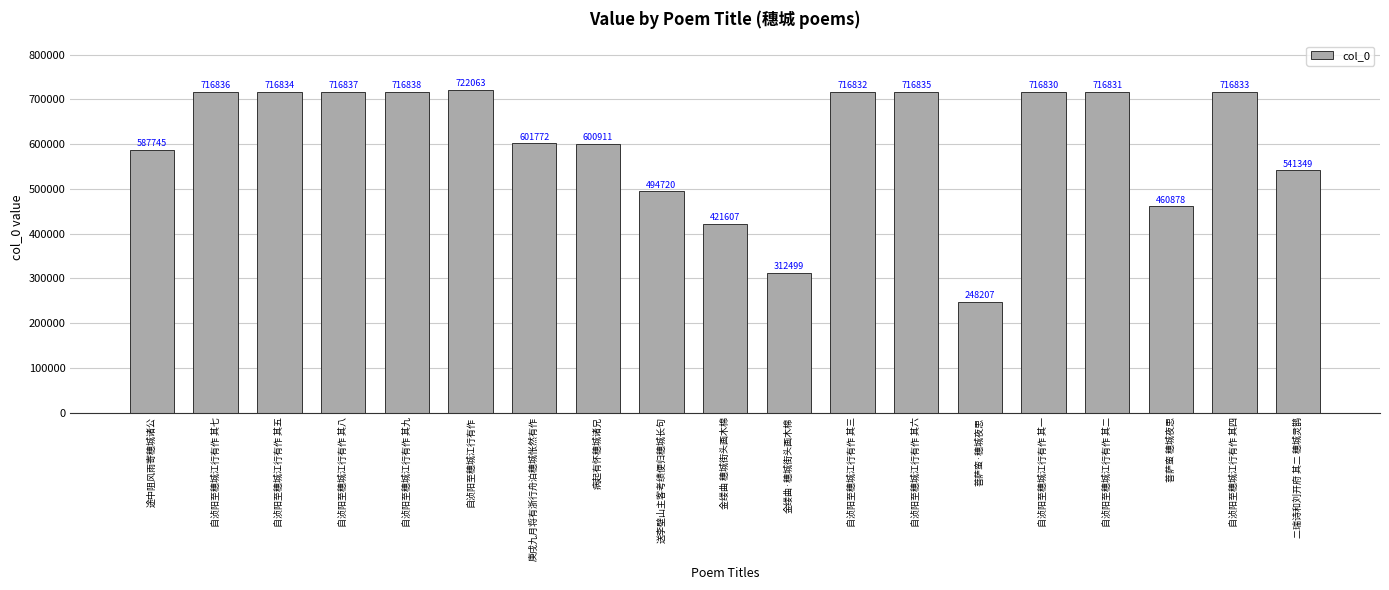

Rank the categories by value from lowest to highest.

菩萨蛮·穗城夜思, 金缕曲·穗城街头画木棉, 金缕曲 穗城街头画木棉, 菩萨蛮 穗城夜思, 送李壁山主客考绩便归穗城长句, 二瑞诗和刘开府 其二 穗城灵鹊, 途中阻风雨寄穗城诸公, 病起有怀穗城诸兄, 庚戌九月将有浙行舟泊穗城怅然有作, 自浈阳至穗城江行有作 其一, 自浈阳至穗城江行有作 其二, 自浈阳至穗城江行有作 其三, 自浈阳至穗城江行有作 其四, 自浈阳至穗城江行有作 其五, 自浈阳至穗城江行有作 其六, 自浈阳至穗城江行有作 其七, 自浈阳至穗城江行有作 其八, 自浈阳至穗城江行有作 其九, 自浈阳至穗城江行有作